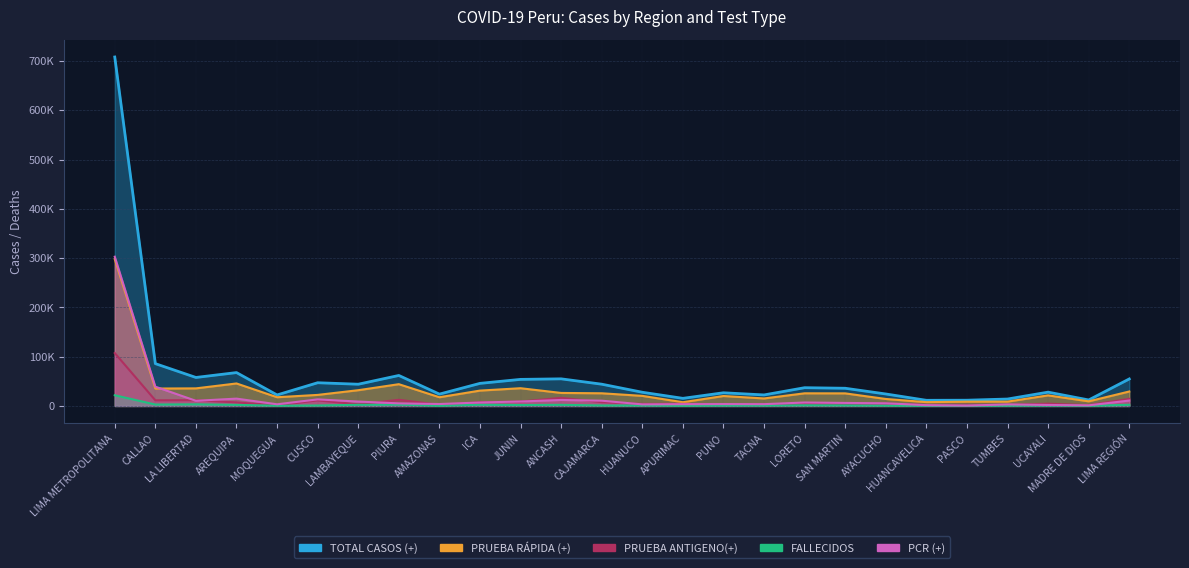

At which label is PRUEBA ANTIGENO(+) closest to 54280?

ANCASH